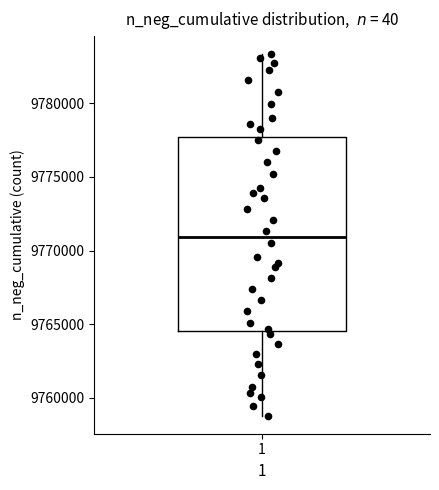

Read this box plot against the y-axis: the position of the median line, the range covered by the box, and the ends of both whiskers. The values are not printed on the chart, so give them approximately, as read against the axis.

median 9771000, box 9764500 to 9777500, whiskers 9759000 to 9783500